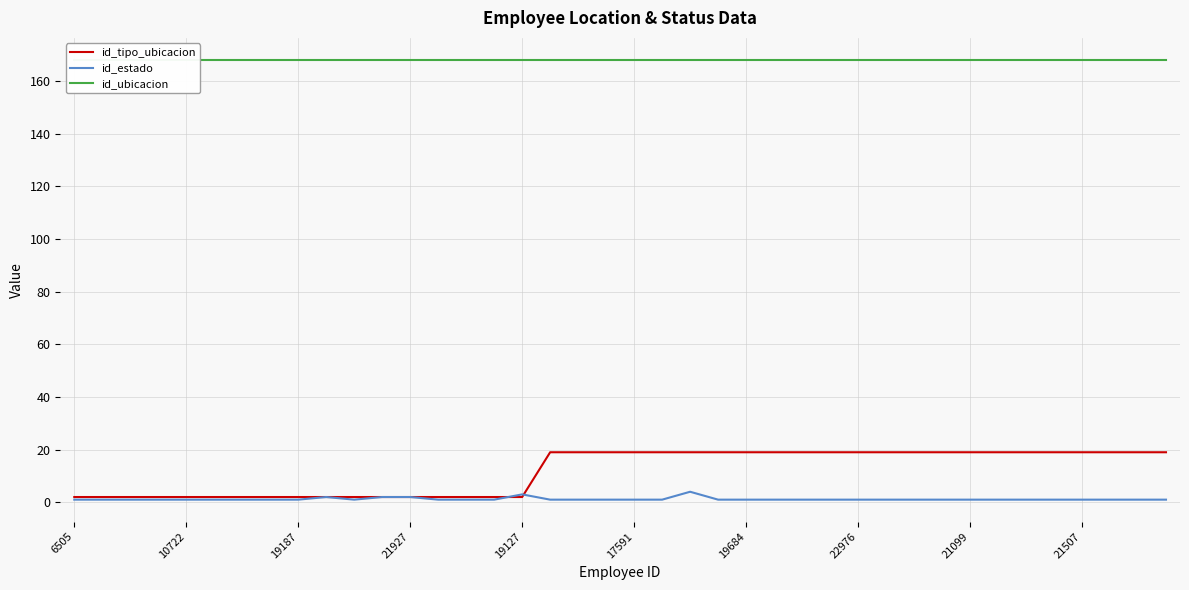

Which category has the lowest value in the id_tipo_ubicacion series?

6505